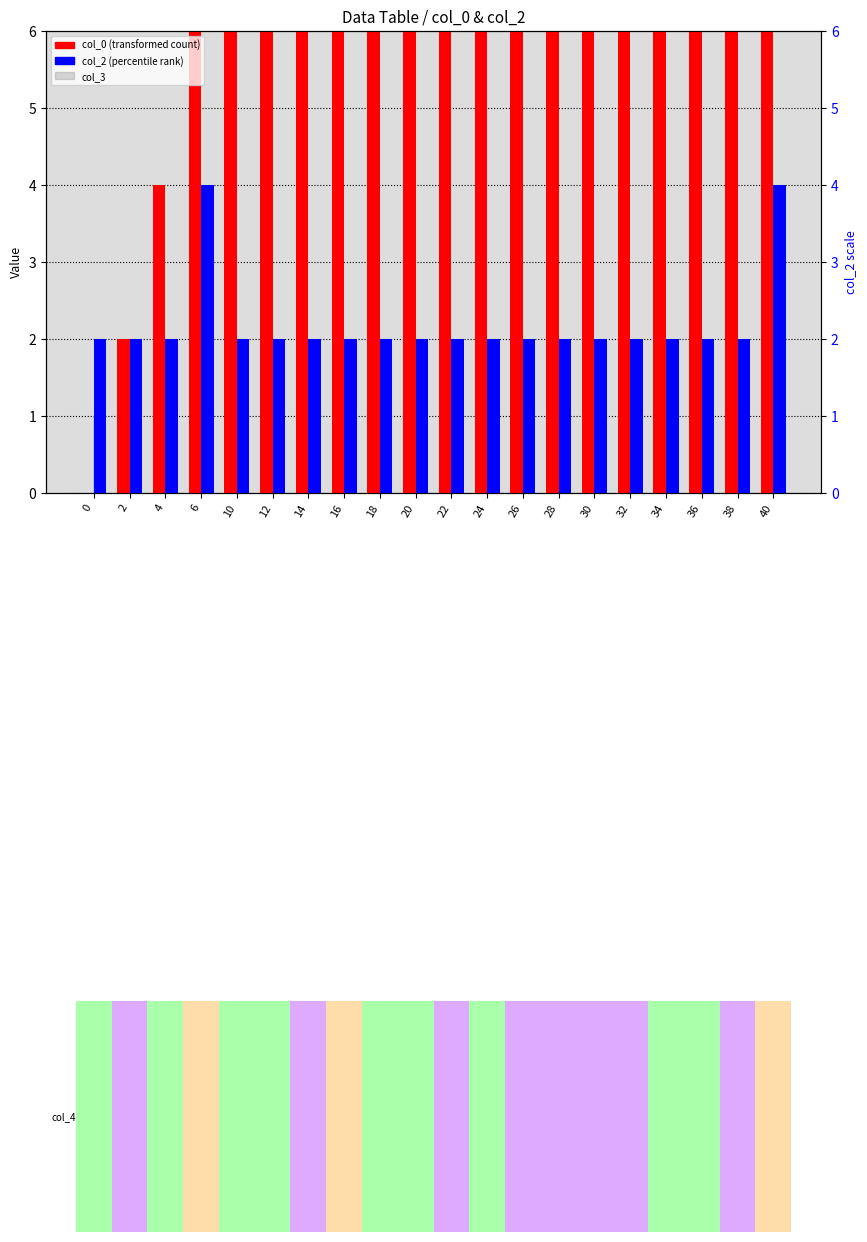

Which series has the widest spread of values?

col_0 (transformed count)